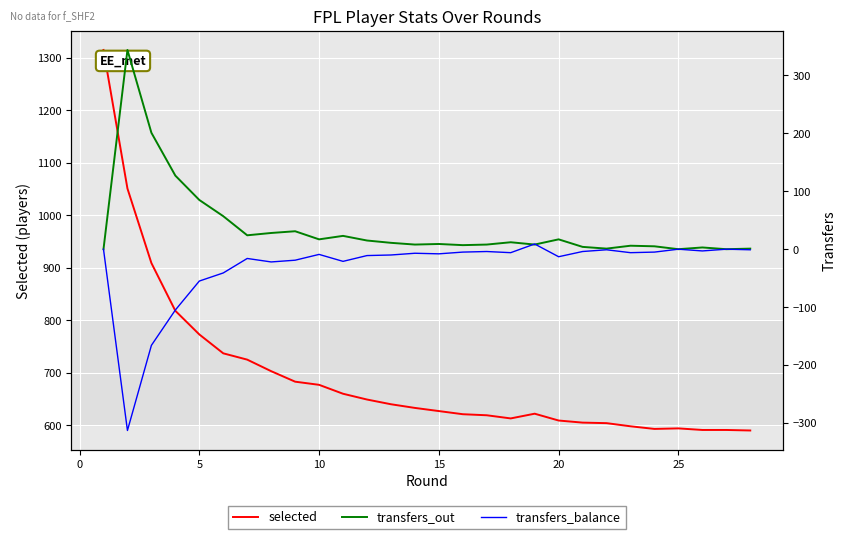

How many times do transfers_balance and transfers_out cross each other?

2